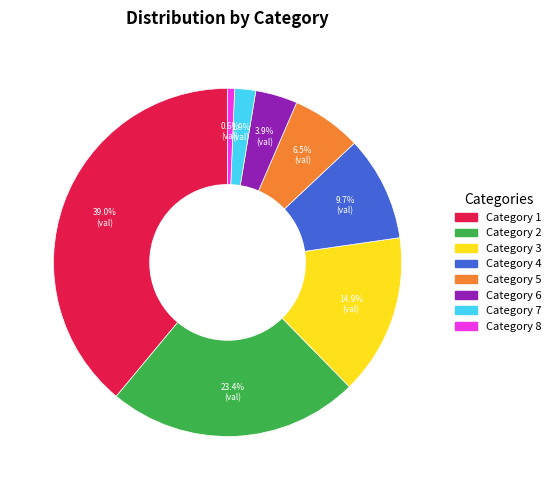

Combined, do Category 7 and Category 3 account for over 50%?

No